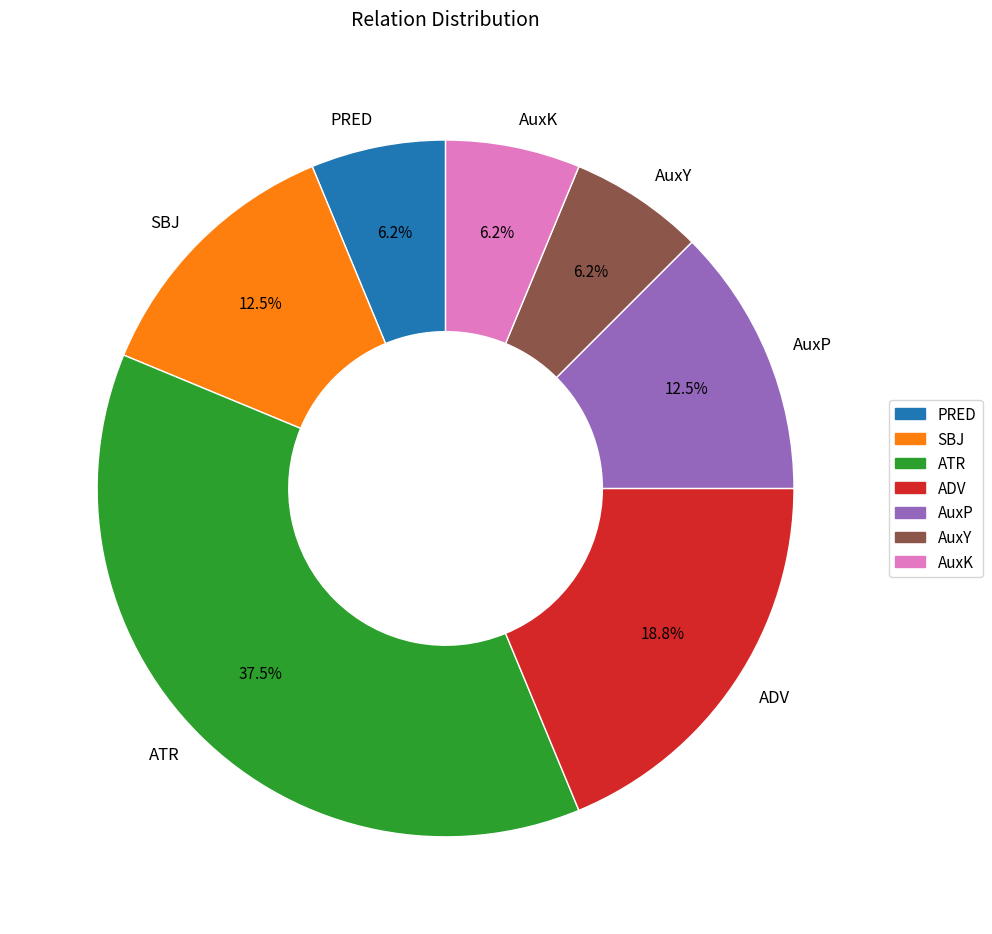

True or false: ATR accounts for 46% of the total.

False